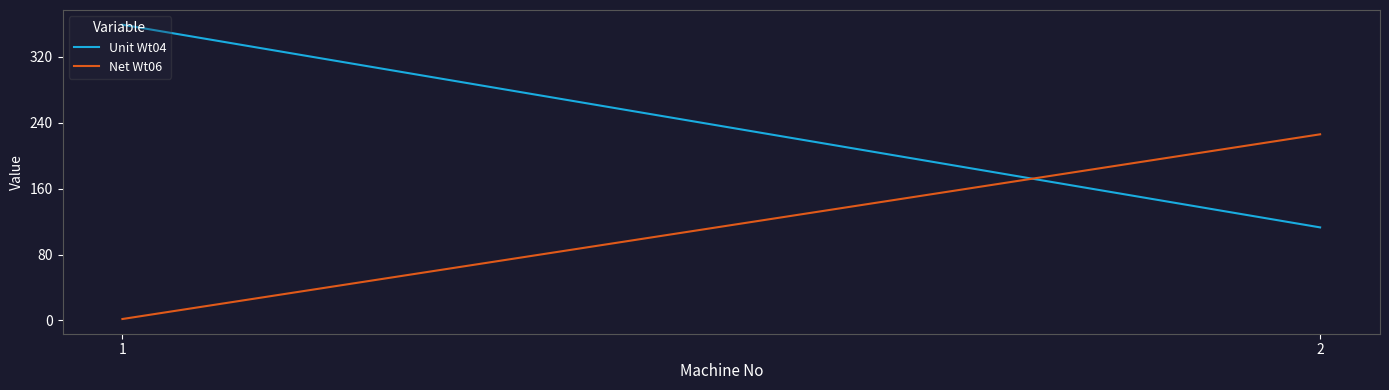

What is the sum of the Unit Wt04 values at 1 and 2?

472.0